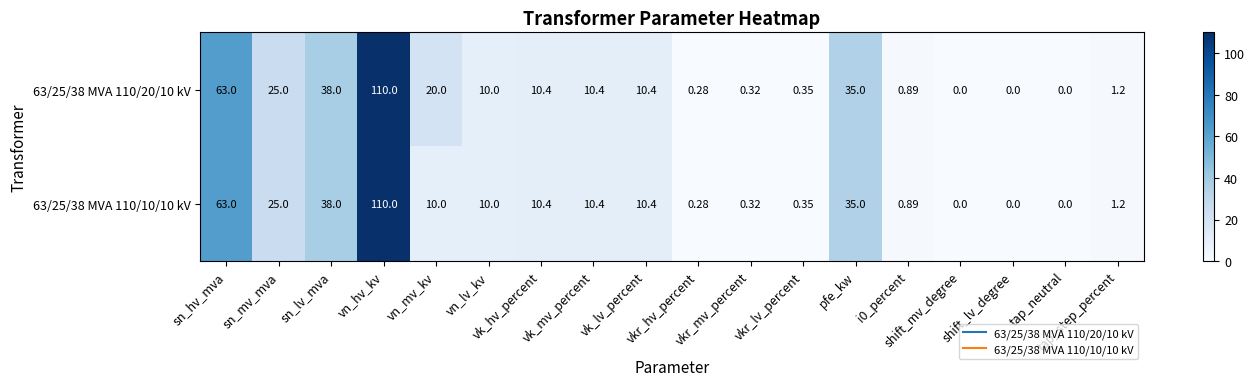

How many series are shown in this chart?

2